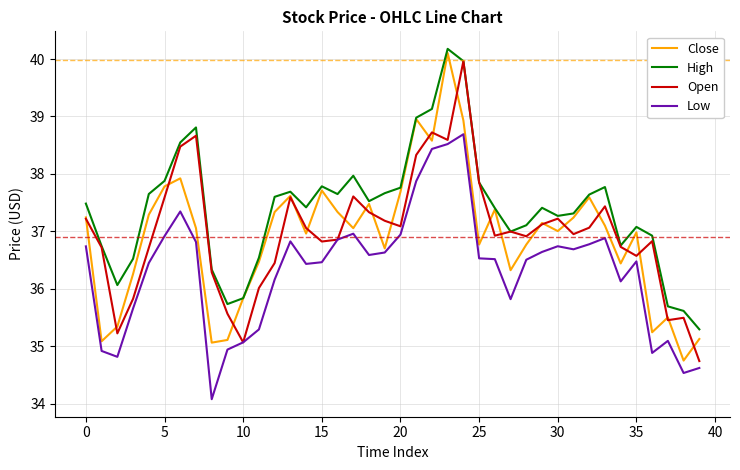

What is the average value of the Close series?

36.9